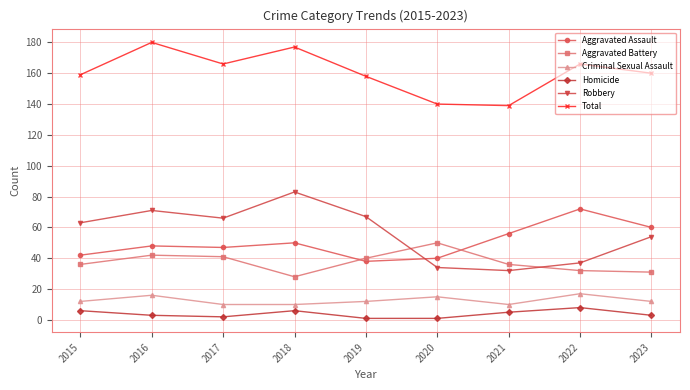

True or false: Aggravated Assault has more than 0 points higher than both neighbors.

True